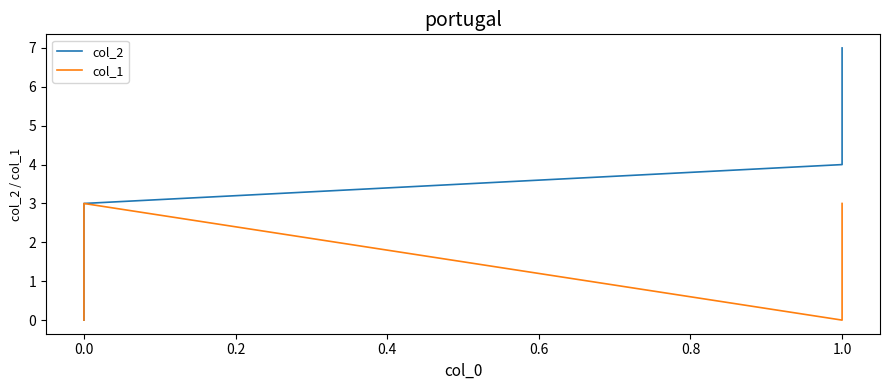

What position from the left is 0.0?

2